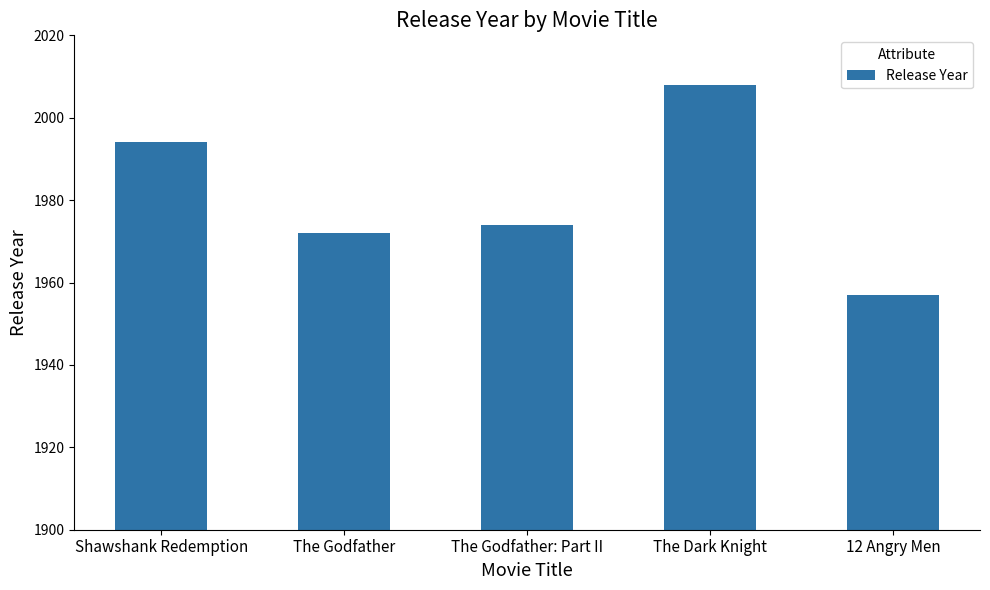

At which label is the value closest to 1982?

The Godfather: Part II